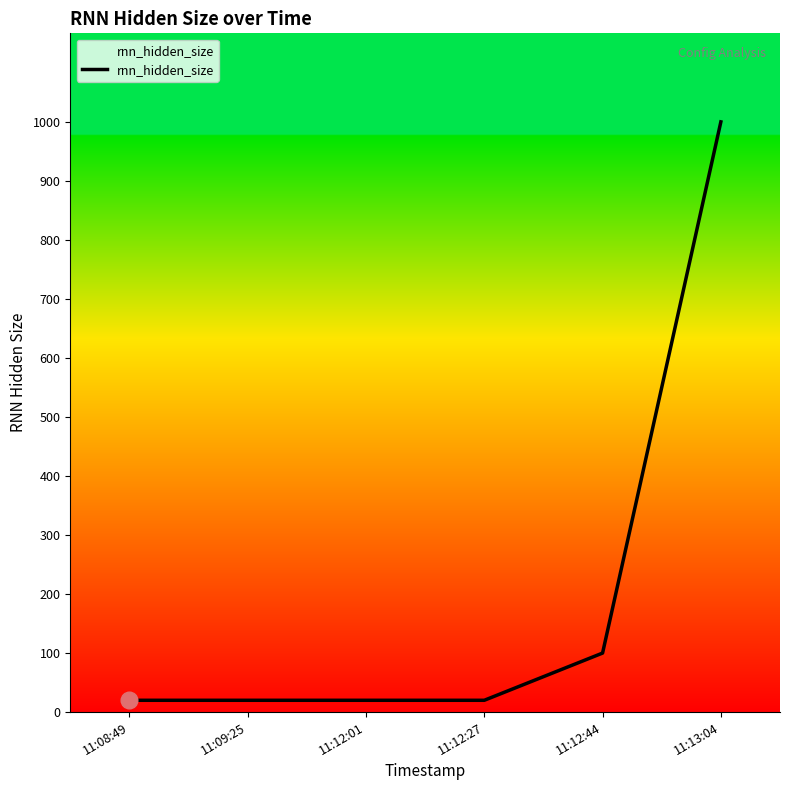

What is the sum of all values?

1180